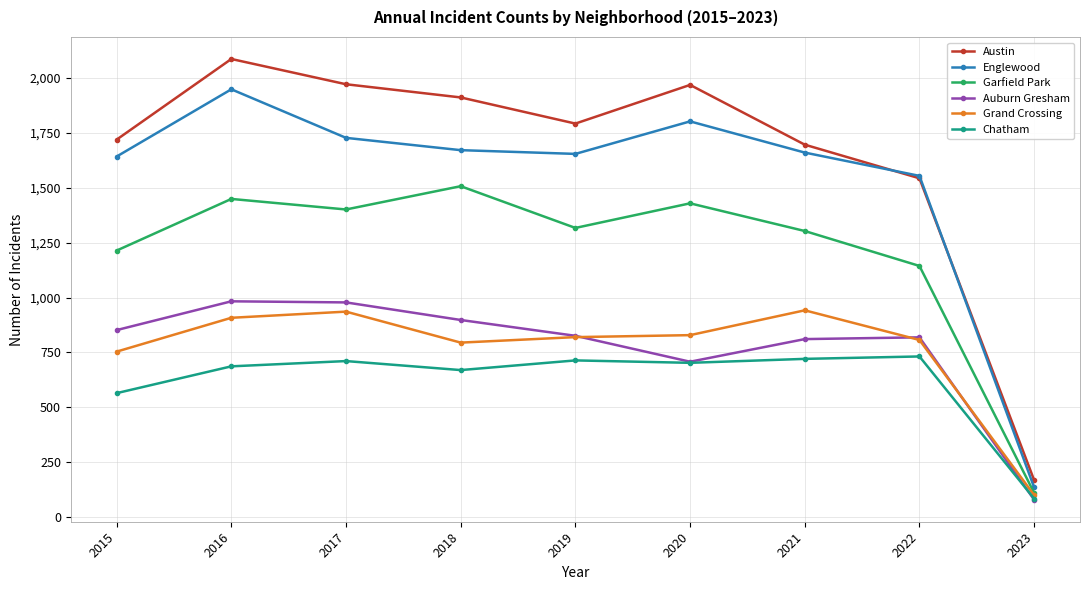

Which category has the lowest value across all series?

2023